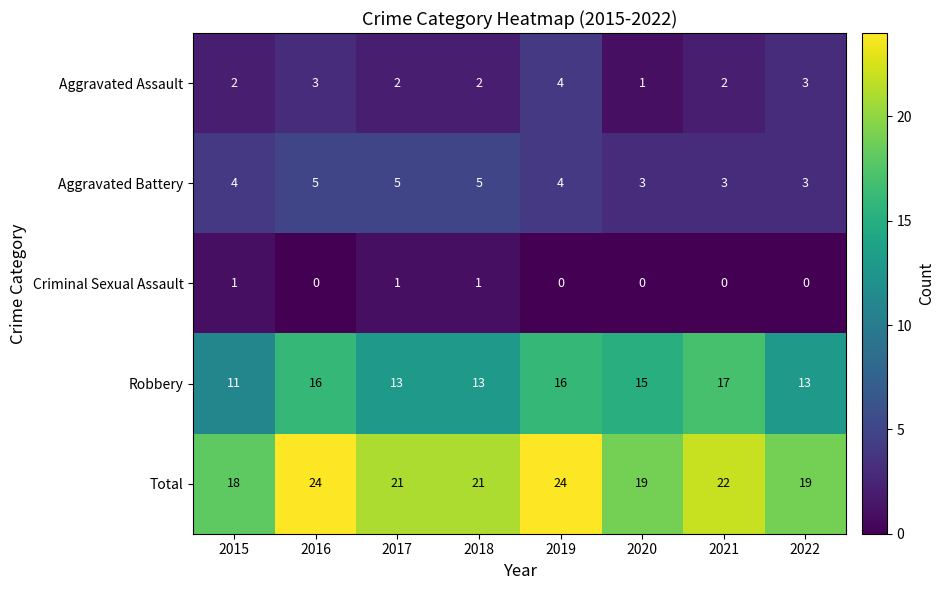

True or false: Criminal Sexual Assault has a value of 0 at 2021.

True